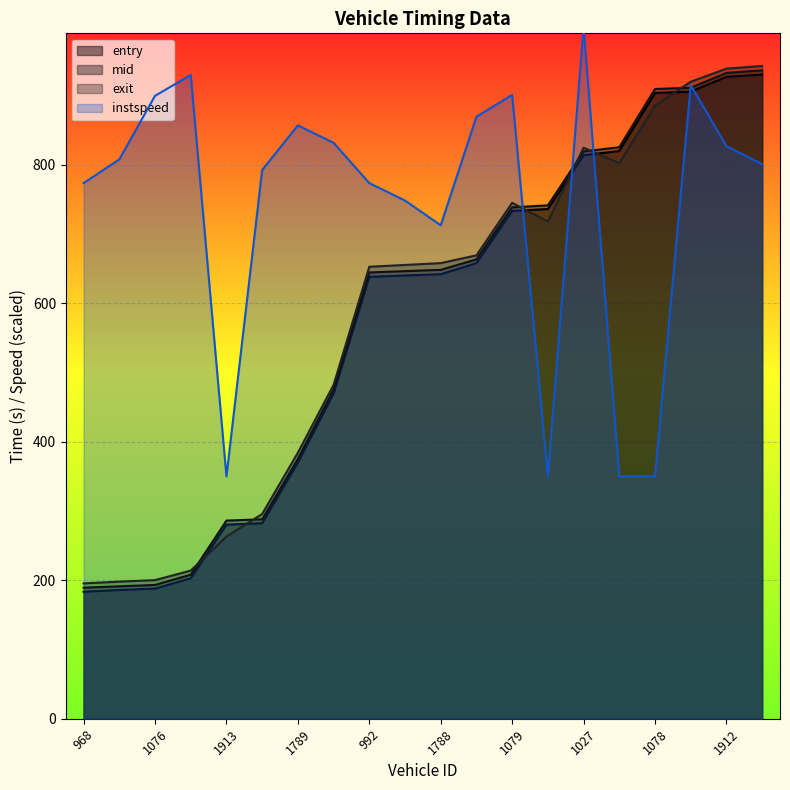

Is the value of entry at 968 greater than the value of instspeed at 1904?

No